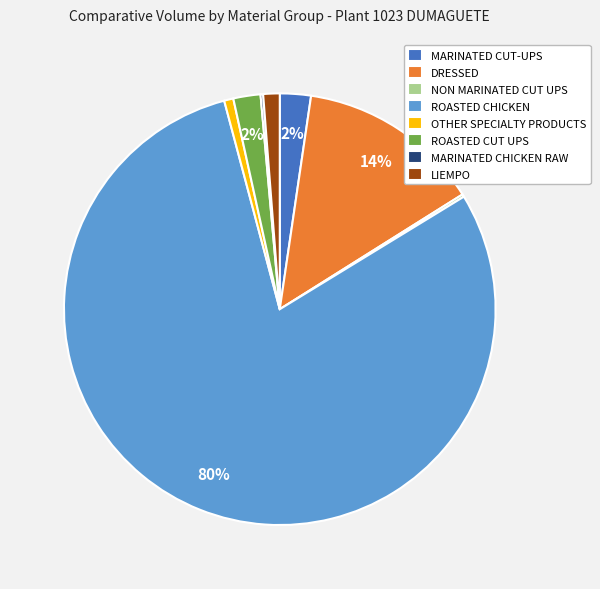

Combined, do MARINATED CUT-UPS and LIEMPO account for over 50%?

No